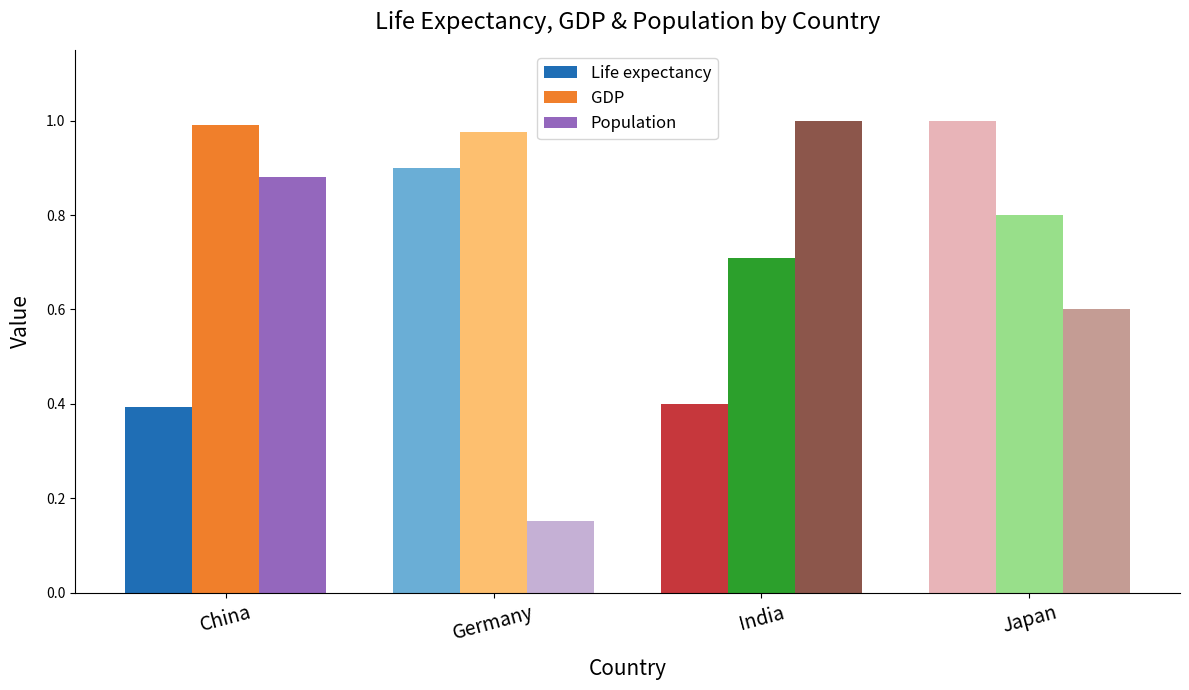

What is the greatest value displayed?

1.0